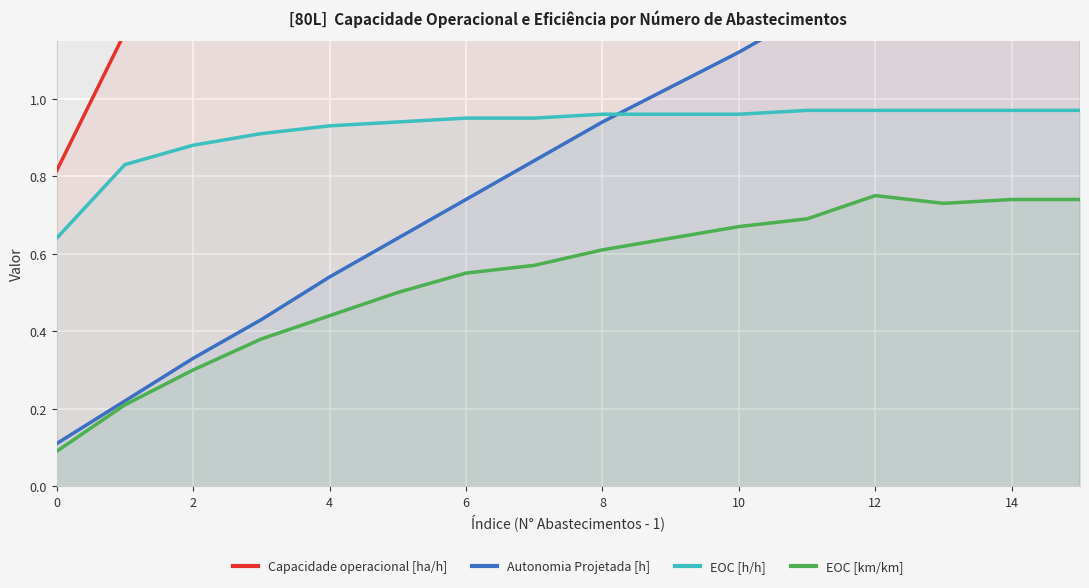

Which series has the largest range (max minus min)?

Autonomia Projetada [h]